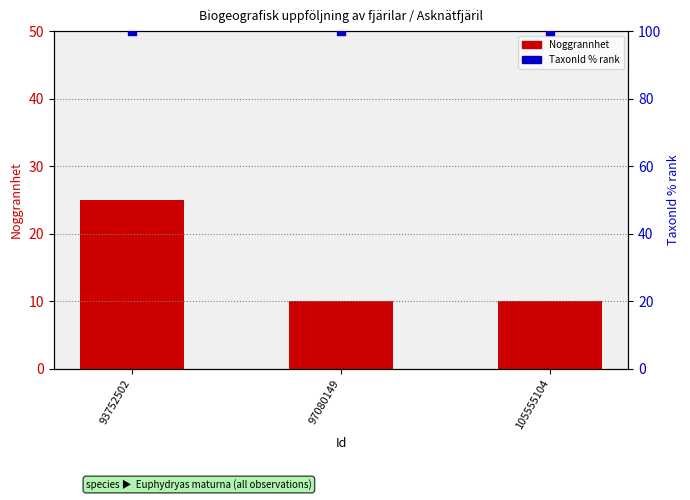

At which category is the sum across all series the highest?

93752502